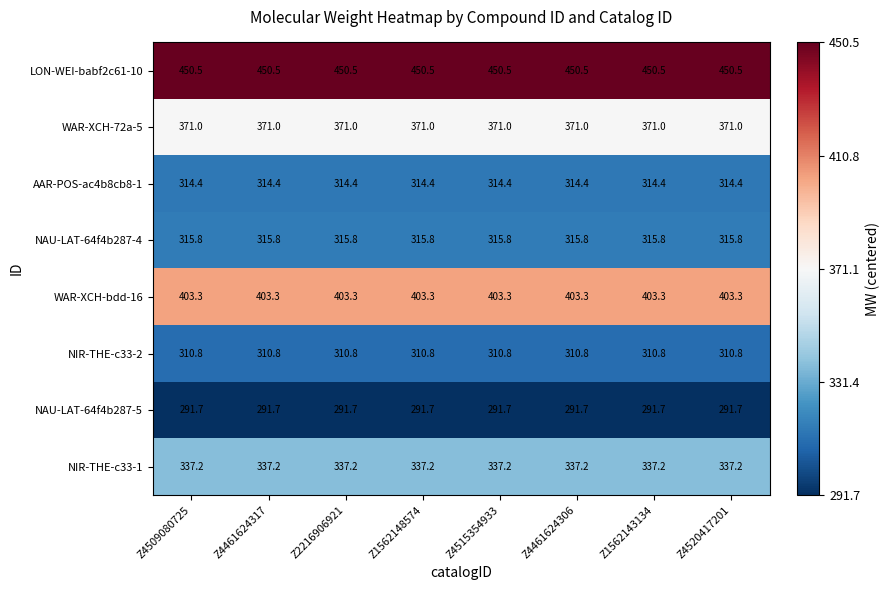

Rank the series by their maximum value, from highest to lowest.

LON-WEI-babf2c61-10, WAR-XCH-bdd-16, WAR-XCH-72a-5, NIR-THE-c33-1, NAU-LAT-64f4b287-4, AAR-POS-ac4b8cb8-1, NIR-THE-c33-2, NAU-LAT-64f4b287-5